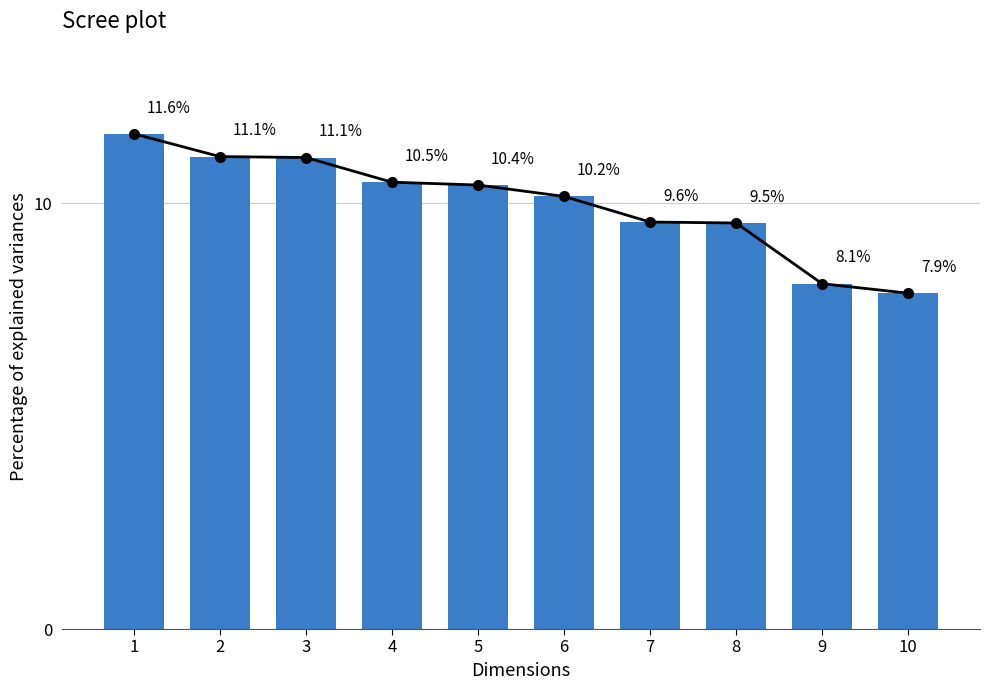

The value at 5 is 10.4. True or false?

True